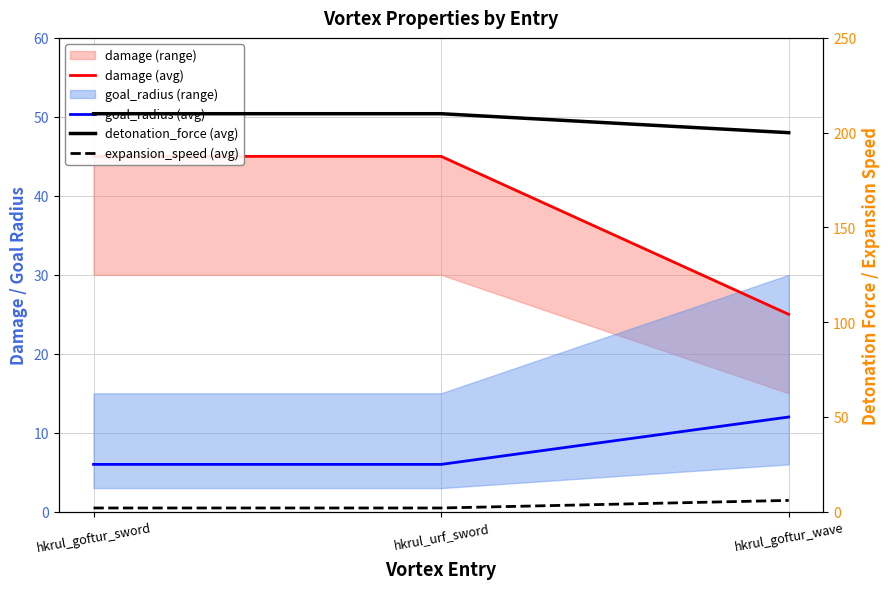

Where is expansion_speed (avg) nearest to the value 4?

hkrul_goftur_sword